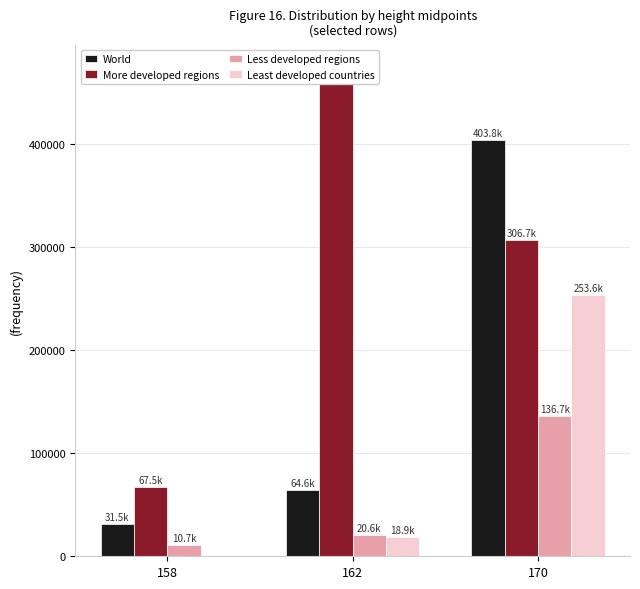

List the series in order of their peak value, highest first.

More developed regions, World, Least developed countries, Less developed regions